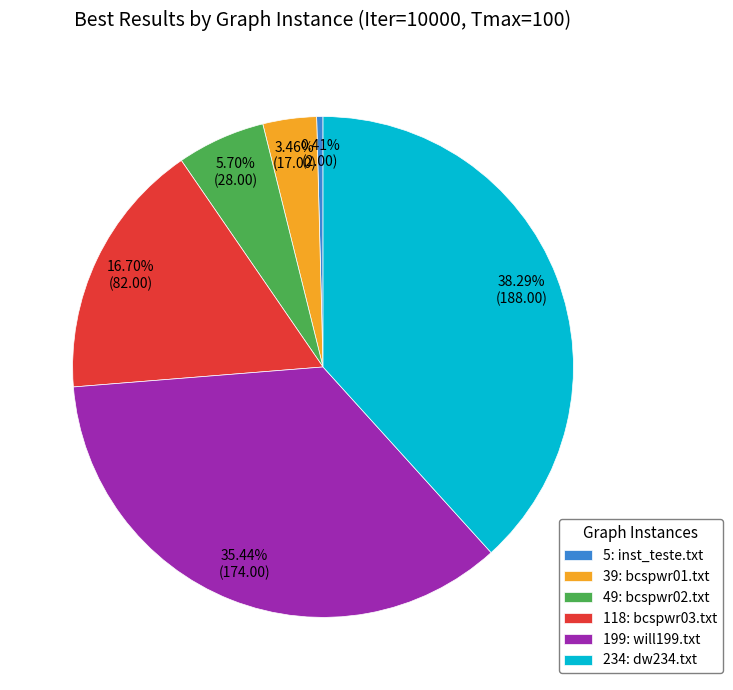

Rank the categories by value from lowest to highest.

5: inst_teste.txt, 39: bcspwr01.txt, 49: bcspwr02.txt, 118: bcspwr03.txt, 199: will199.txt, 234: dw234.txt